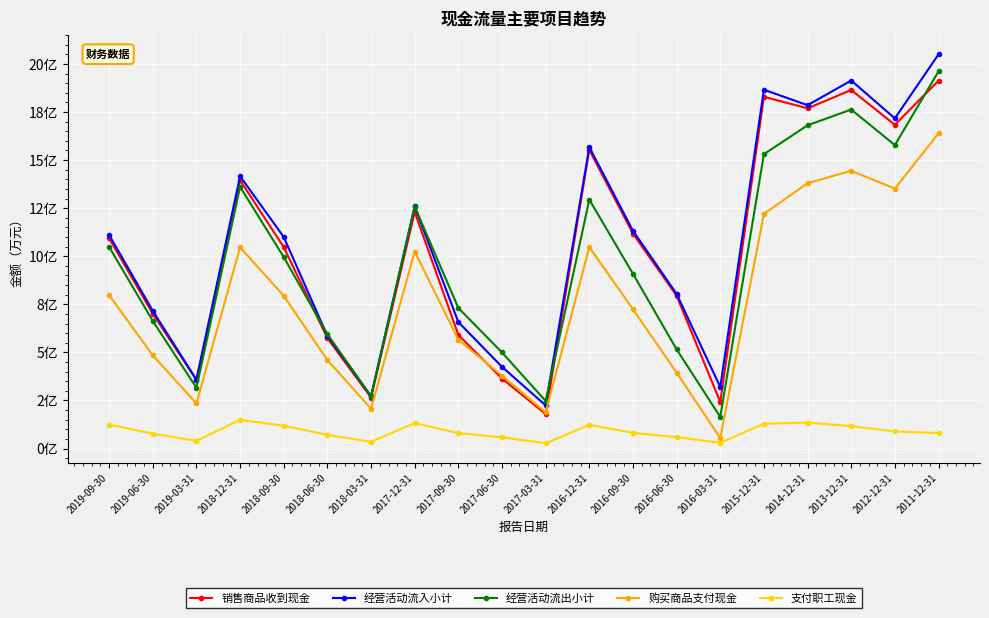

Does the chart have visible grid lines?

Yes